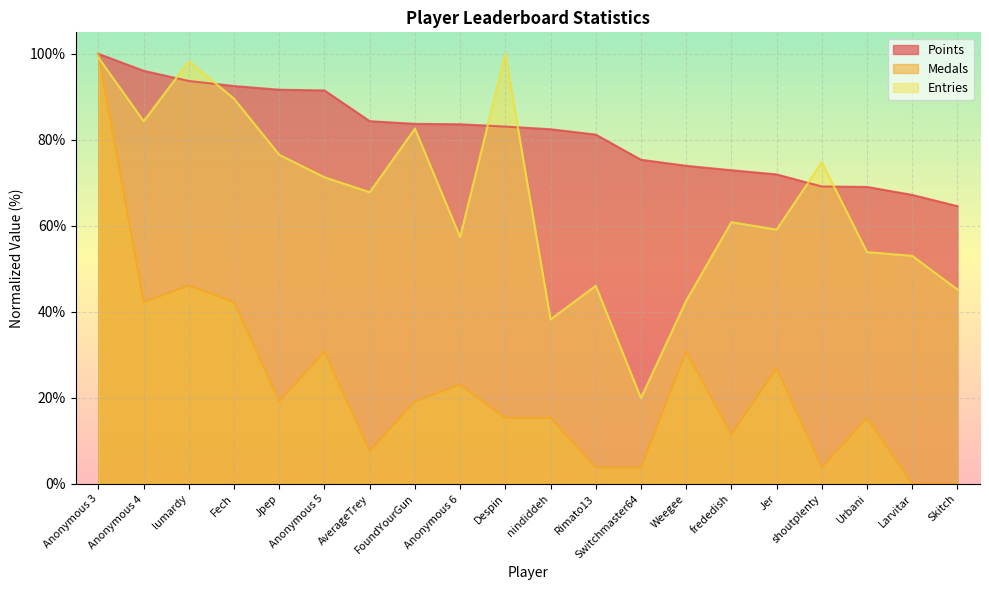

Where do Medals and Entries first cross each other?

Anonymous 3 and Anonymous 4